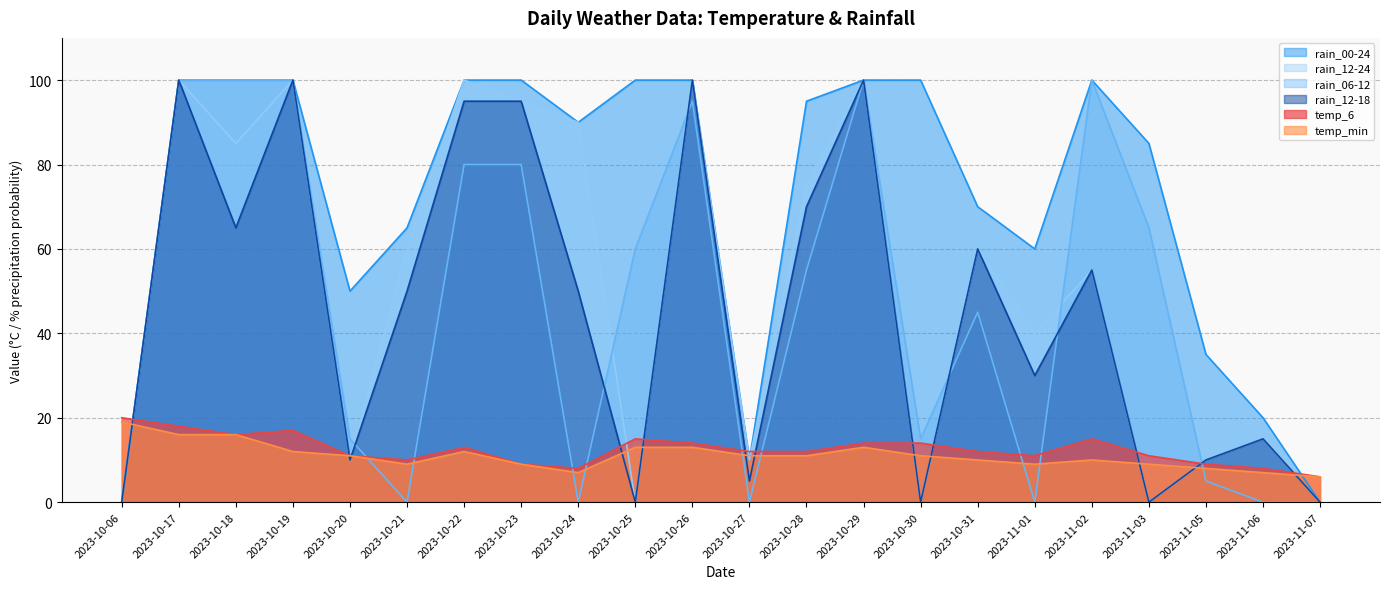

Reading right to left, what are all the values shown in this chart?

temp_6: 6	8	9	11	15	11	12	14	14	12	12	14	15	8	9	13	10	11	17	16	18	20
temp_min: 6	7	8	9	10	9	10	11	13	11	11	13	13	7	9	12	9	11	12	16	16	19
rain_00-24: 0	20	35	85	100	60	70	100	100	95	10	100	100	90	100	100	65	50	100	100	100	0
rain_06-12: 0	0	5	65	100	0	45	15	100	55	0	95	60	0	80	80	0	15	100	100	100	0
rain_12-18: 0	15	10	0	55	30	60	0	100	70	5	100	0	50	95	95	50	10	100	65	100	0
rain_12-24: 0	15	10	0	55	40	60	0	100	75	10	100	0	90	95	100	60	10	100	85	100	0